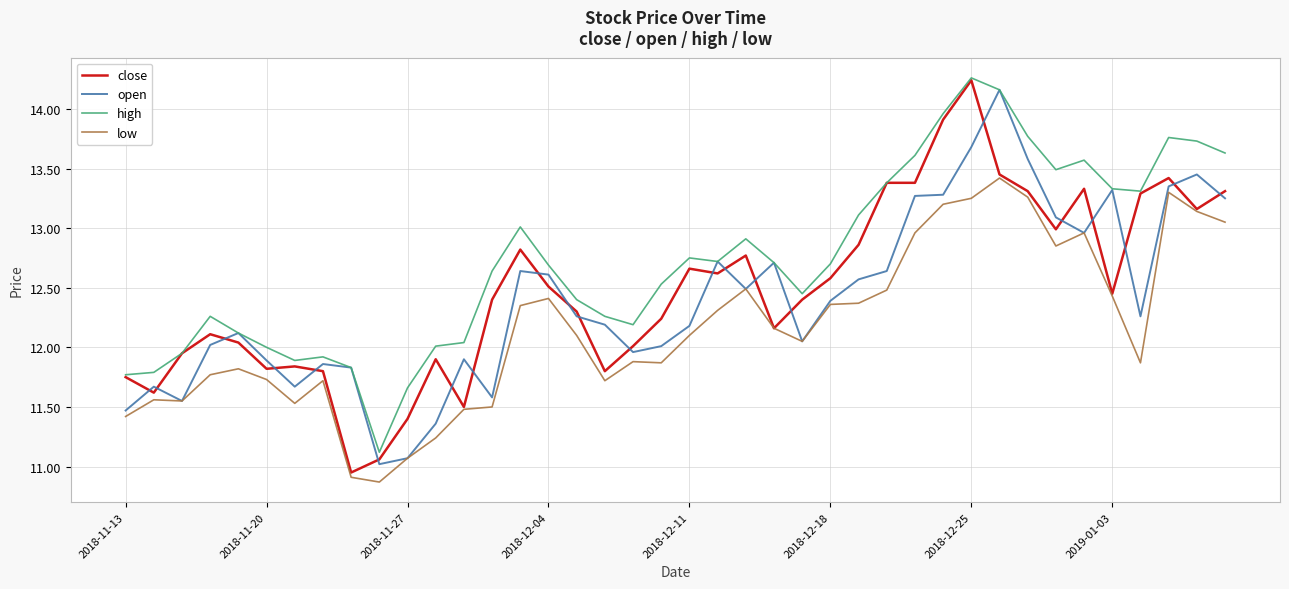

Which series has the largest total across all categories?

high